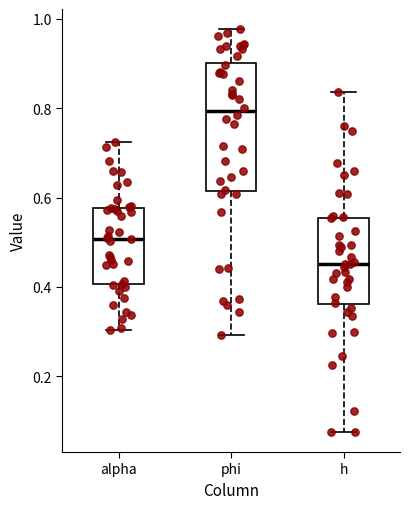

Where is the lower edge of the box for alpha on the y-axis? The values are not printed on the chart, so give them approximately, as read against the axis.

0.40